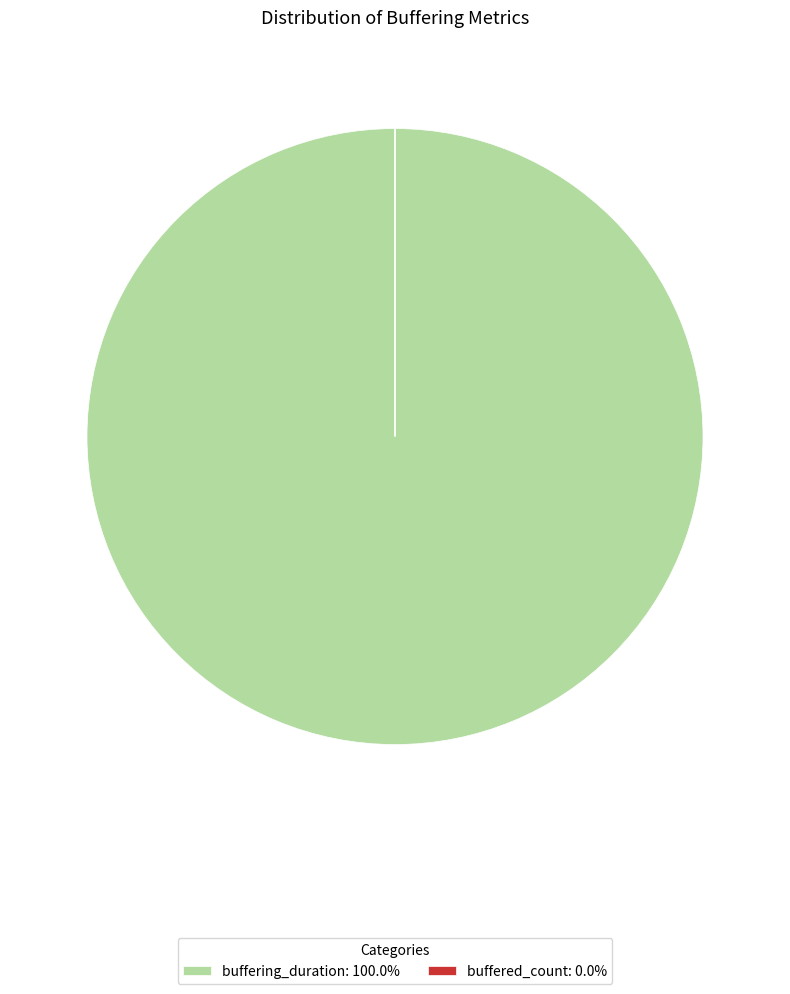

Is there a majority slice in this chart?

Yes